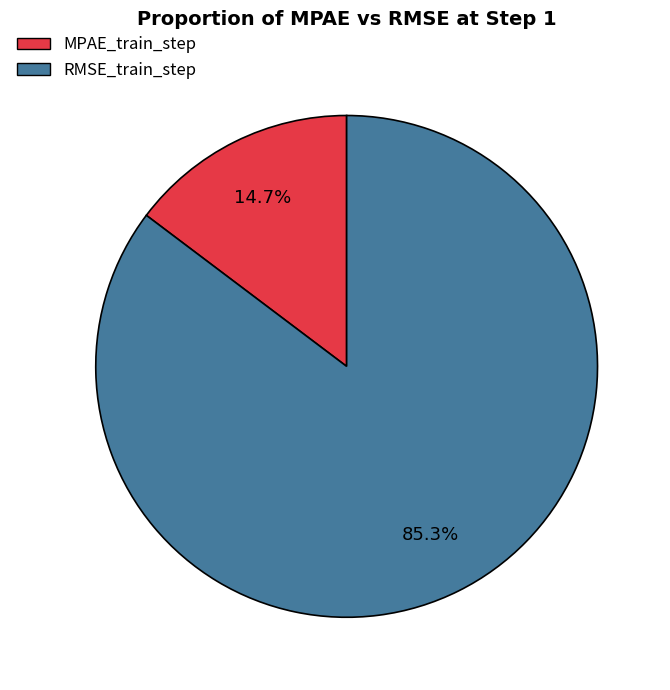

Count the number of slices in the pie.

2